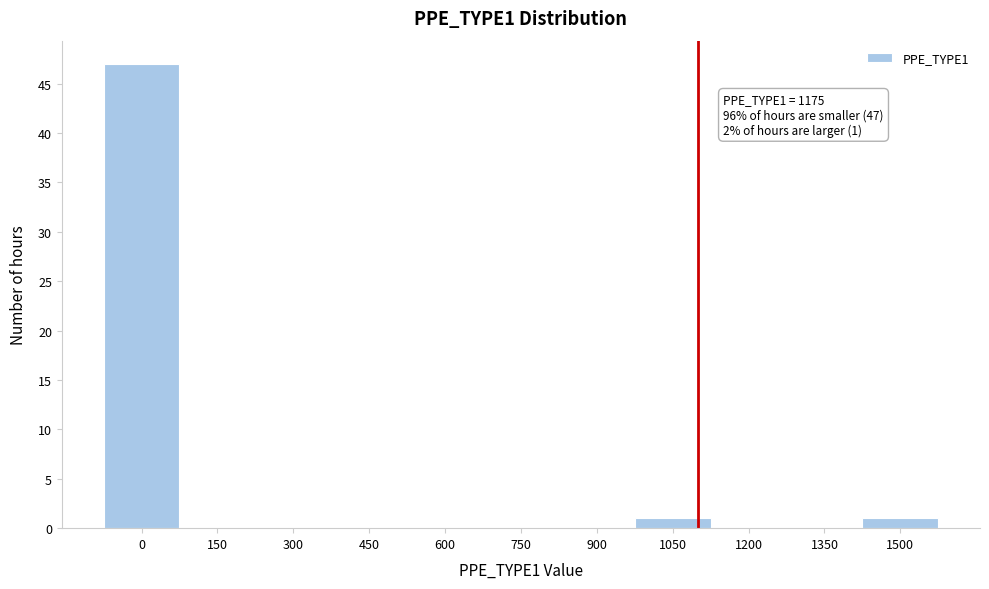

Reading left to right, transcribe all the data shown in this chart.

0=47	150=0	300=0	450=0	600=0	750=0	900=0	1050=1	1200=0	1350=0	1500=1